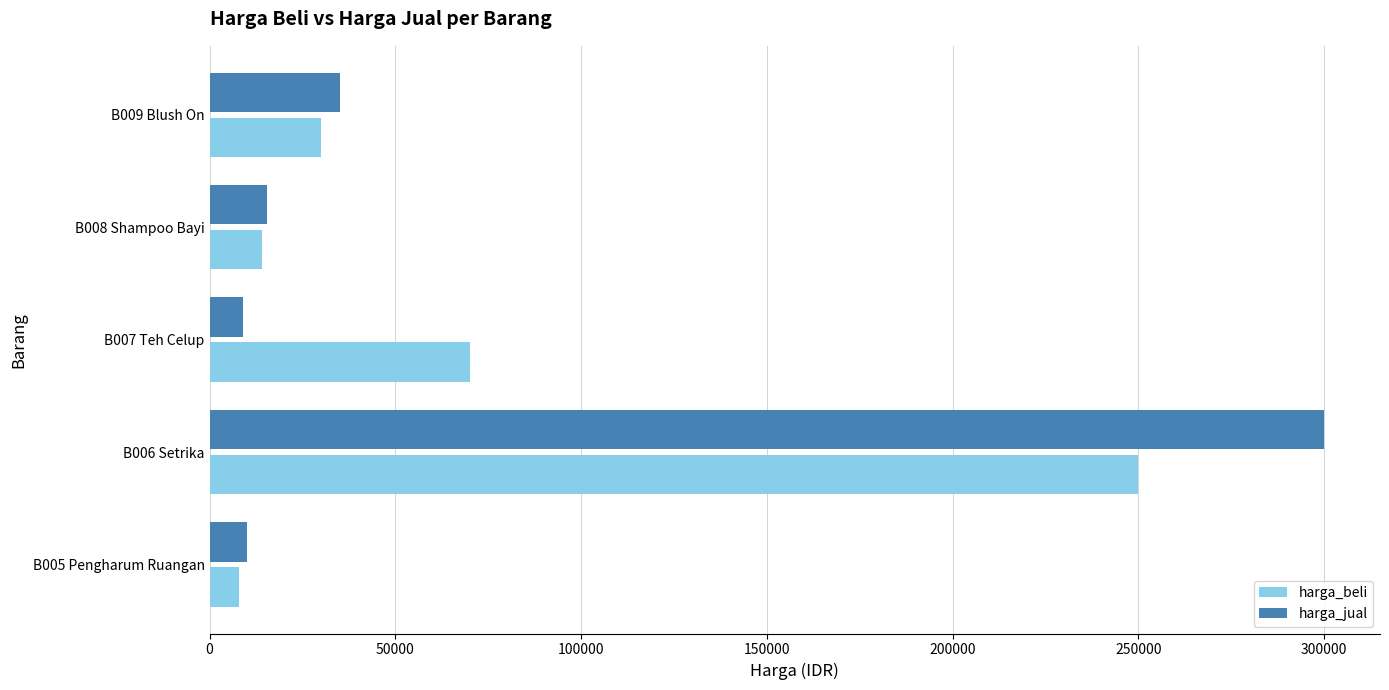

What is the difference between the maximum and minimum values in the harga_jual series?

291000